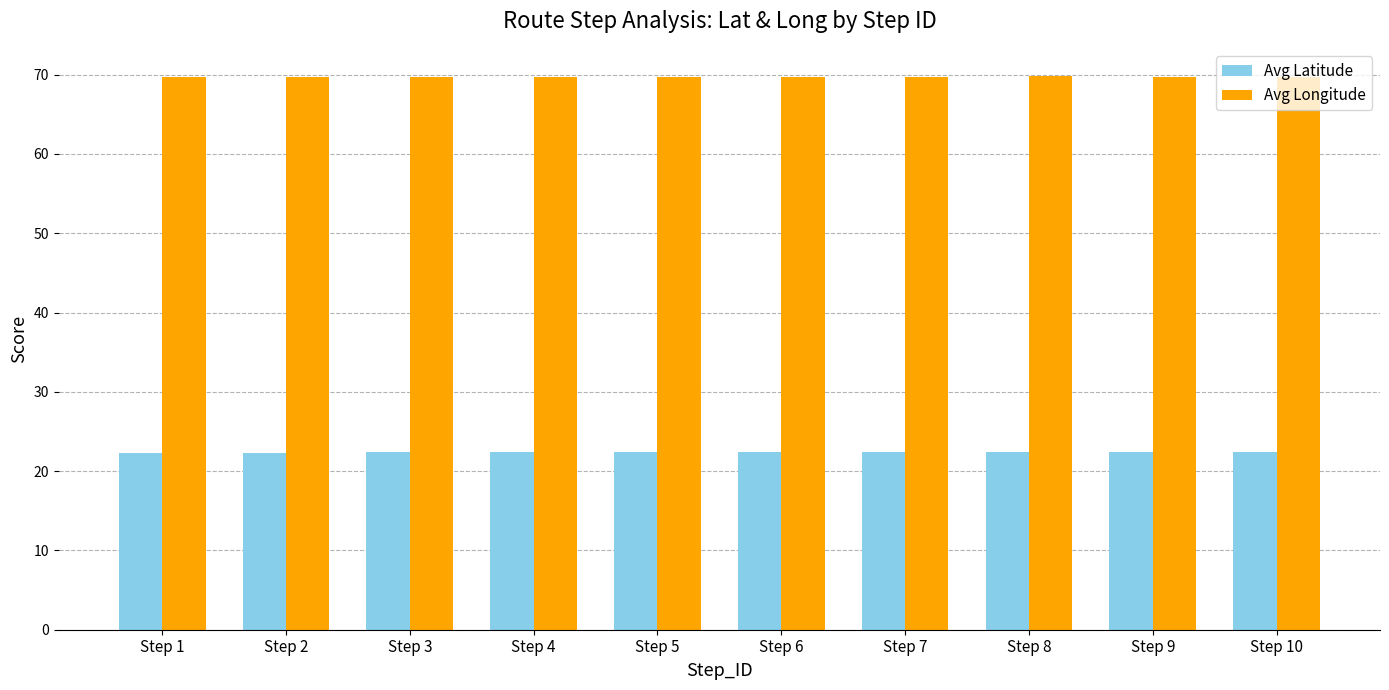

True or false: Avg Longitude has a value of 69.8 at Step 9.

True